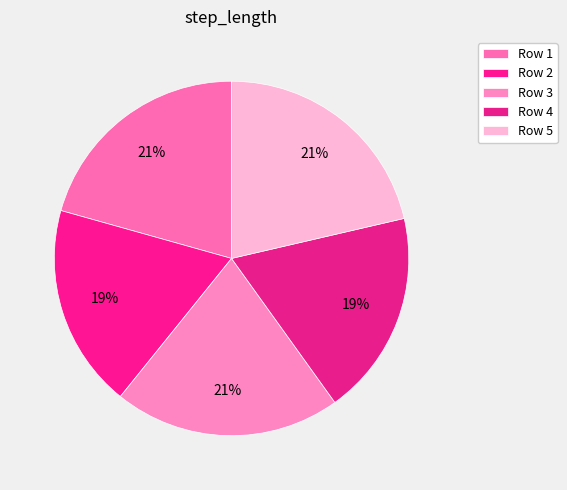

Rank the categories by value from lowest to highest.

2, 4, 1, 3, 5